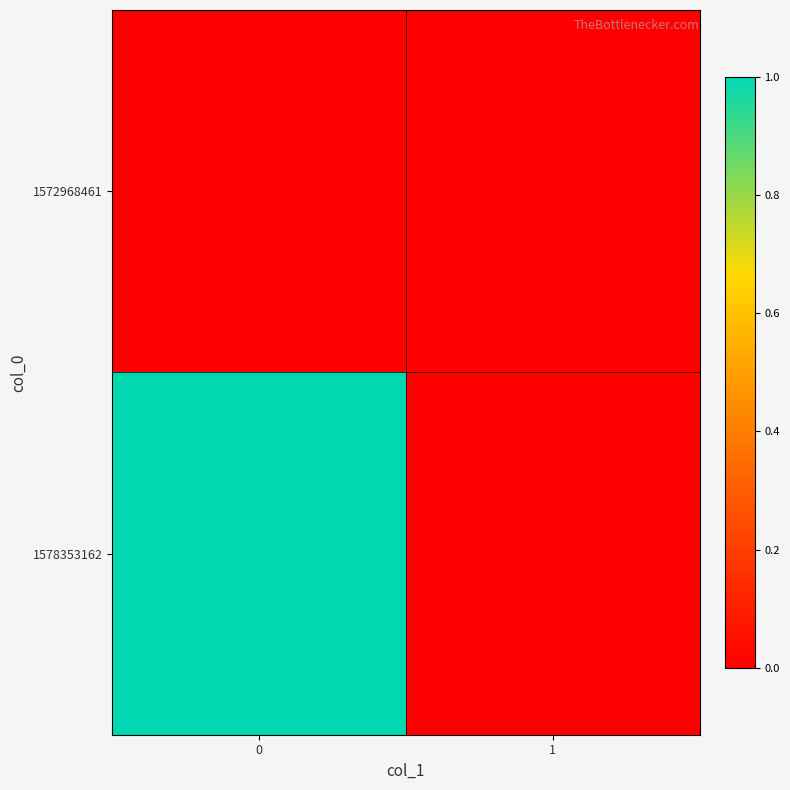

Reading left to right, extract all data points from this chart.

1572968461: 0=0	1=0
1578353162: 0=1	1=0